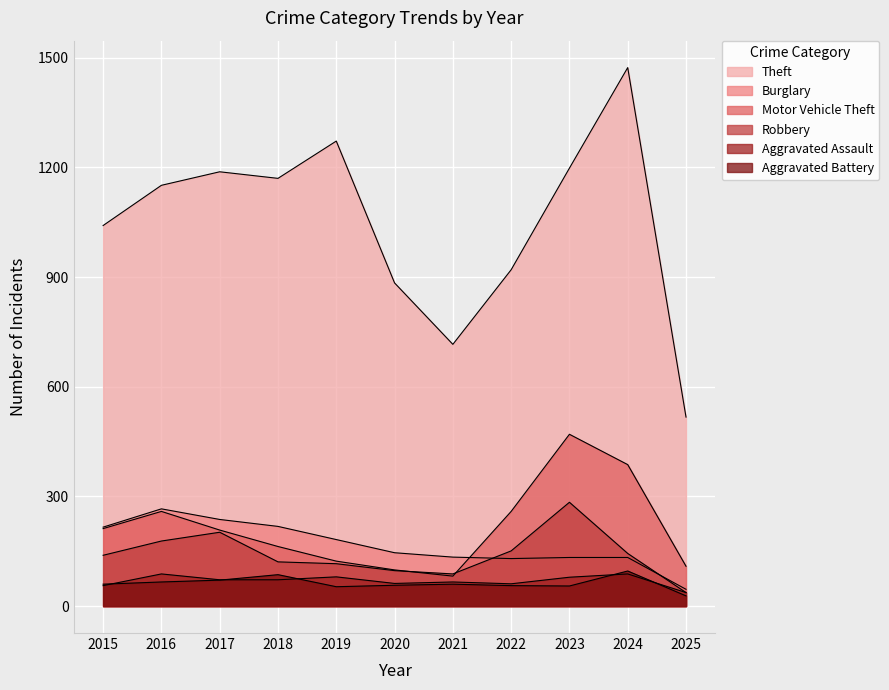

Which label corresponds to the smallest value in the chart?

2025